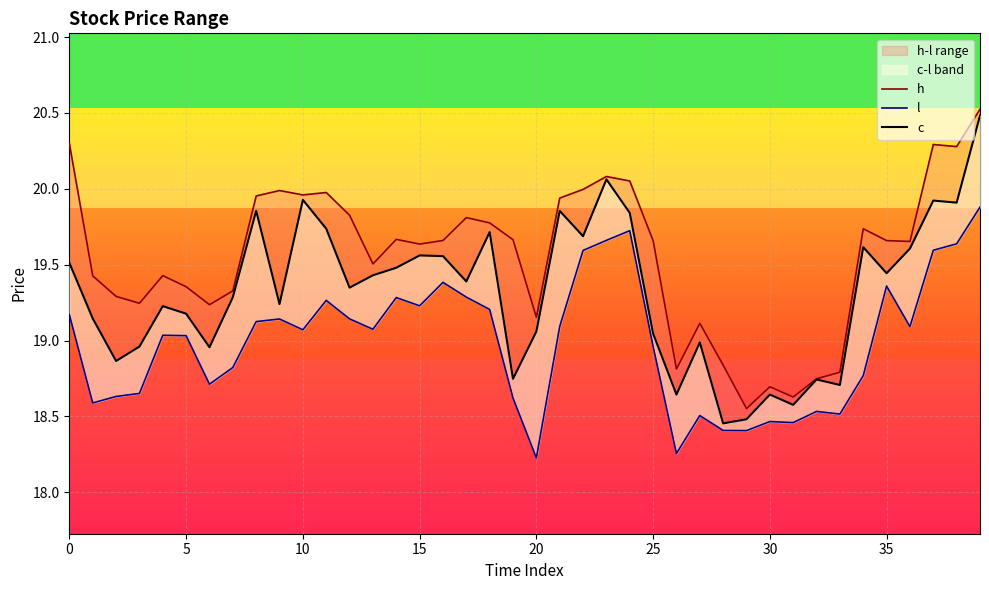

In c, how many points are lower than both neighbors (excluding endpoints)?

13